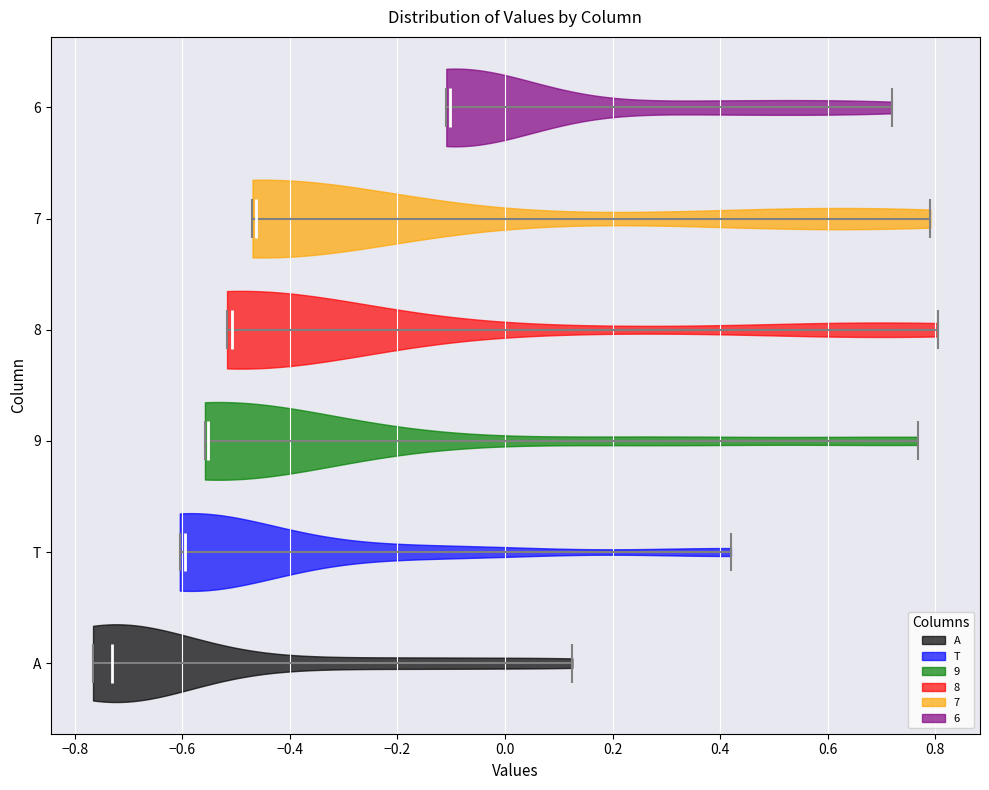

Reading bottom to top, read every violin against the x-axis: where its median line is, and the lowest and highest points it reaches. The values are not printed on the chart, so give them approximately, as read against the axis.

A: median line -0.74, lowest point -0.76, highest point 0.12
T: median line -0.60, lowest point -0.60, highest point 0.42
9: median line -0.56, lowest point -0.56, highest point 0.76
8: median line -0.50, lowest point -0.52, highest point 0.80
7: median line -0.46, lowest point -0.46, highest point 0.80
6: median line -0.10, lowest point -0.10, highest point 0.72